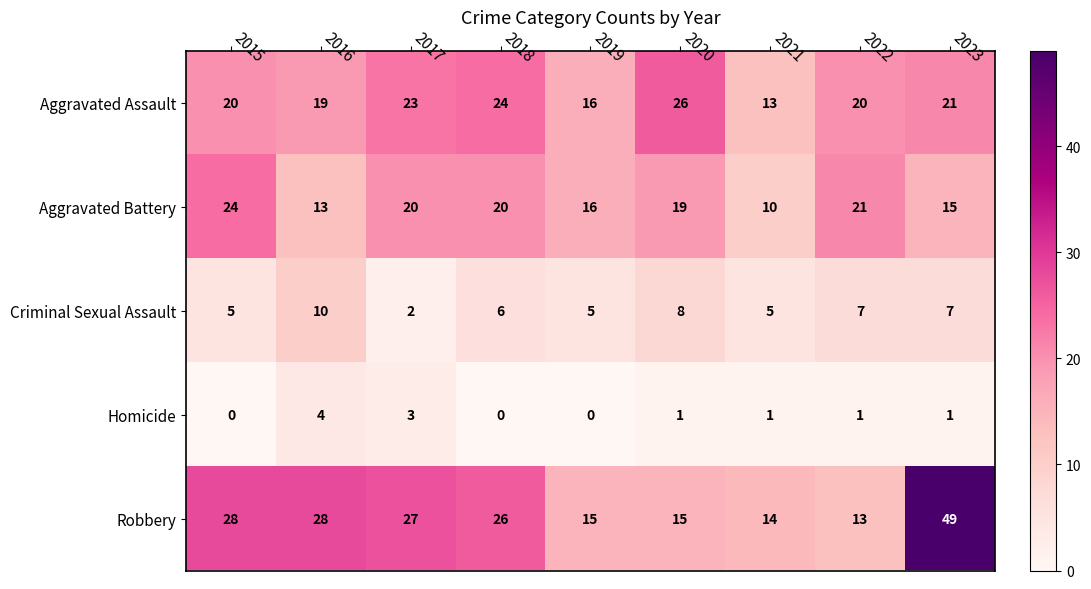

What is the difference between the maximum and second lowest values in the Homicide series?

4